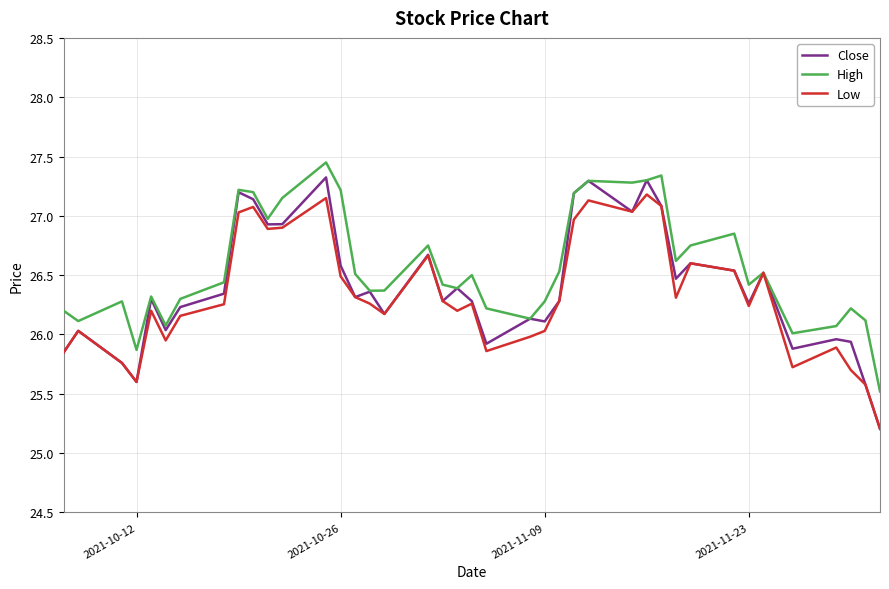

What is the minimum value shown in the chart?

25.2